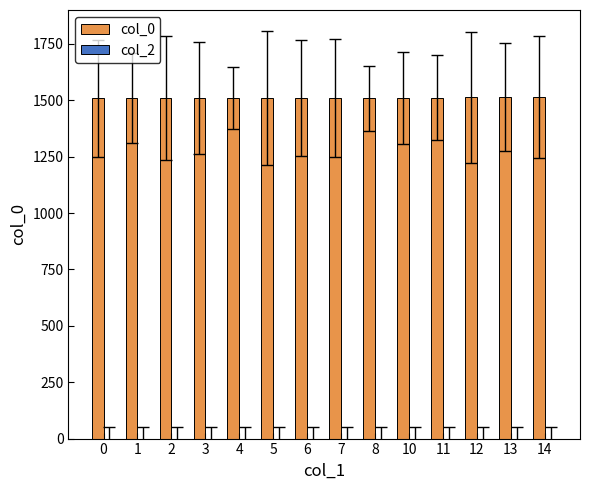

Approximately how many times larger is the value at 8 compared to 4?

1.0